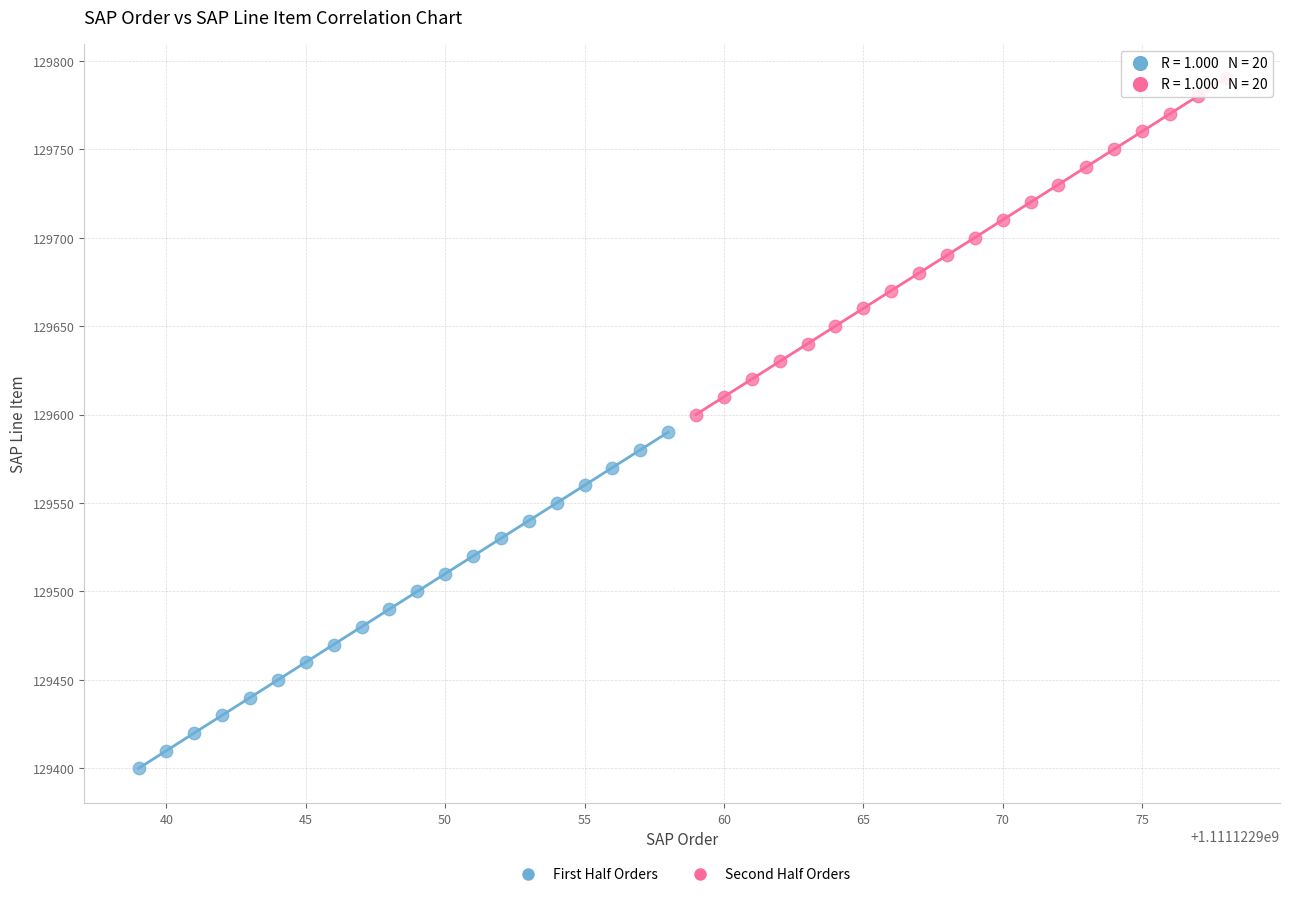

Which series contains the lowest Y value?

First Half Orders